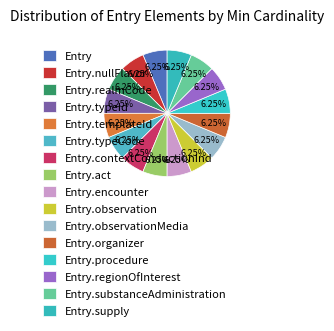

How many slices are in this pie chart?

16